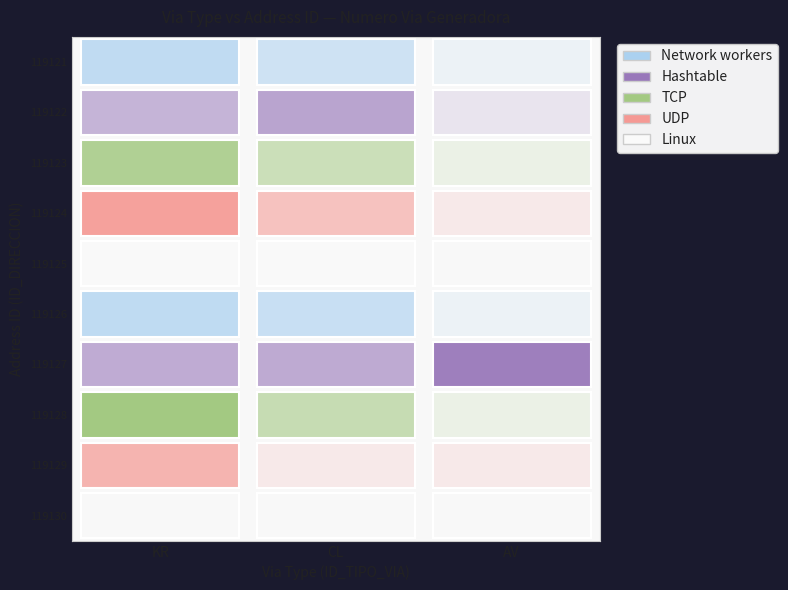

At which category is the sum across all series the highest?

6